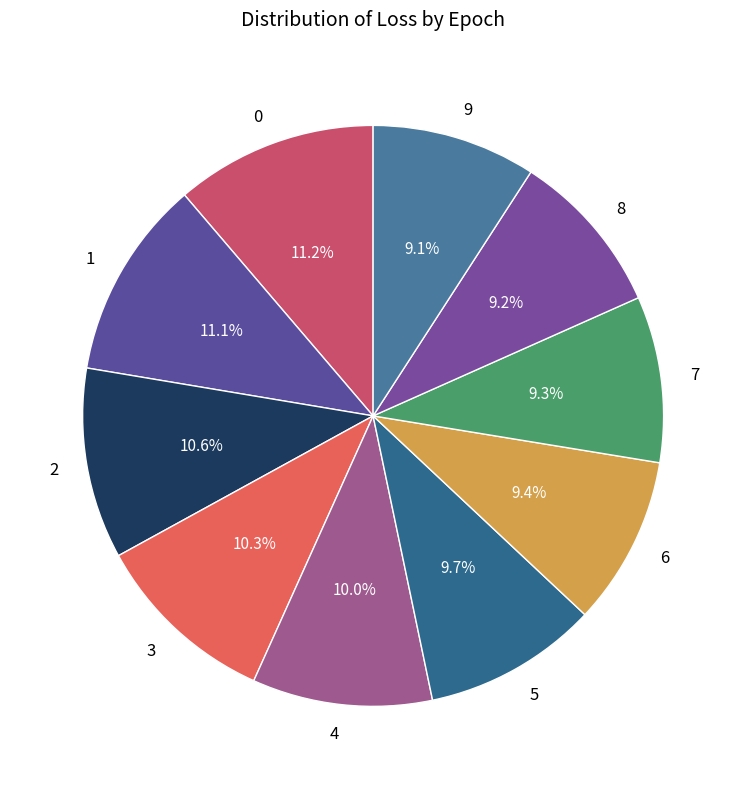

To the nearest percent, what is the combined percentage of 8 and 1?

20%